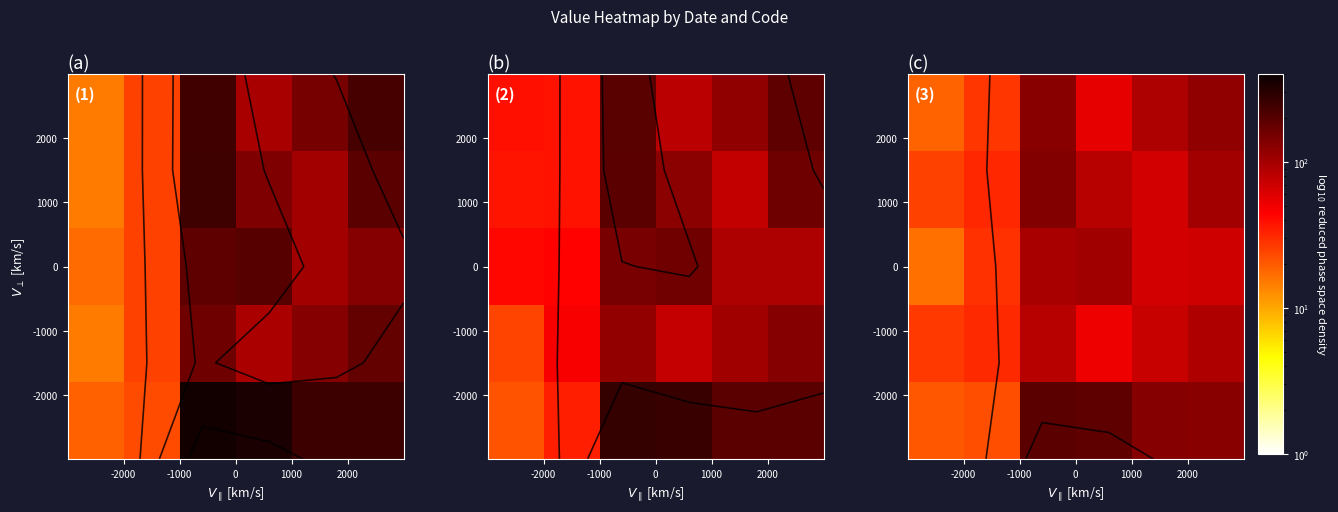

What is the sum of all row_0 values?

679.4